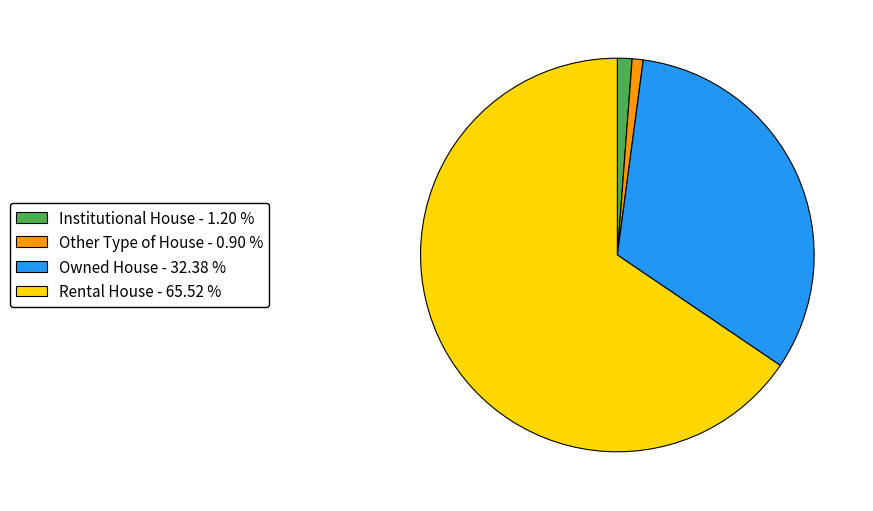

Which category has the biggest portion of the pie?

Rental House